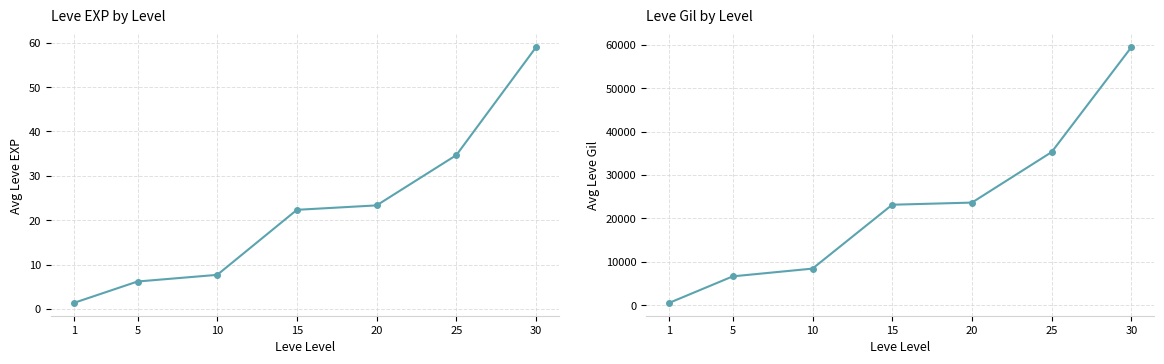

The value of Leve EXP by Level at 20 is 23.3. True or false?

True